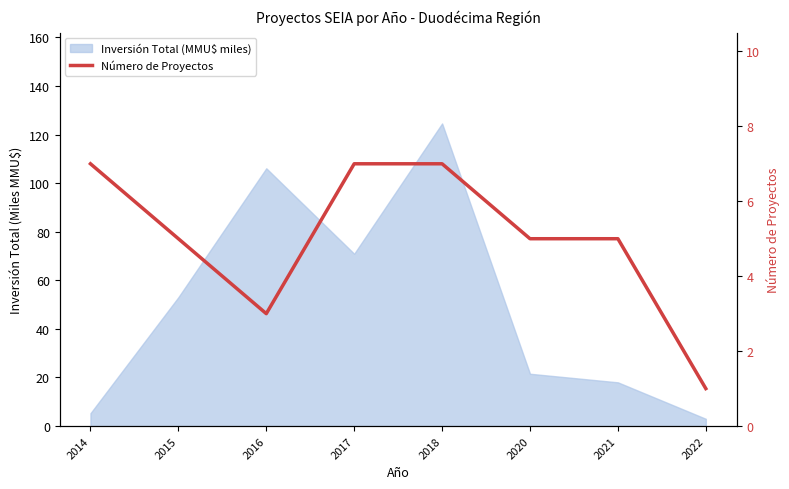

Count the number of categories in the chart.

8